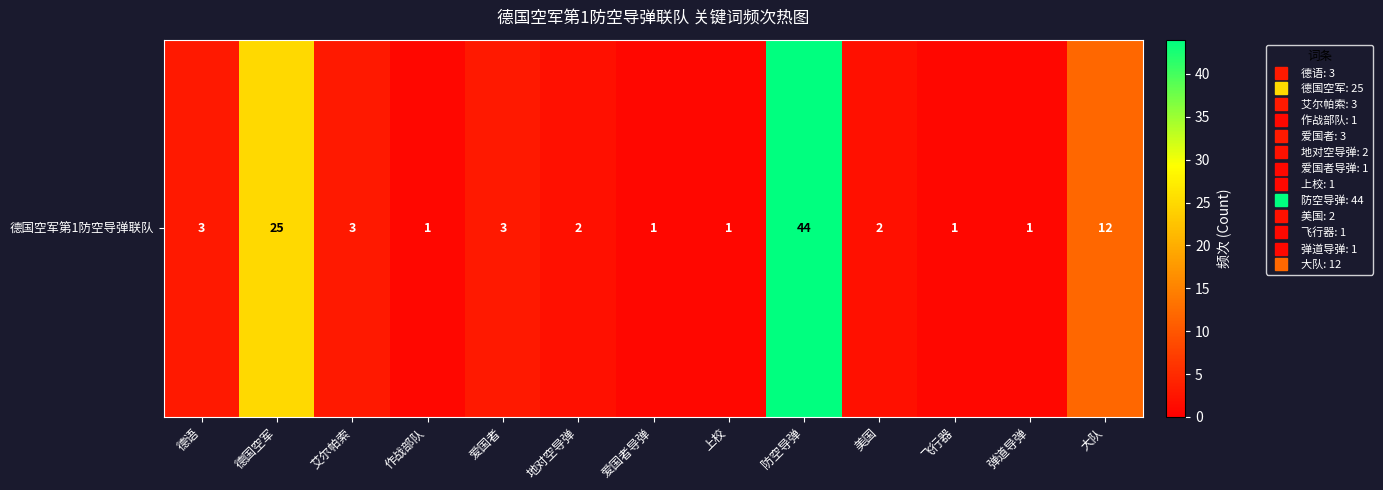

Which has a higher value, 飞行器 or 美国?

美国